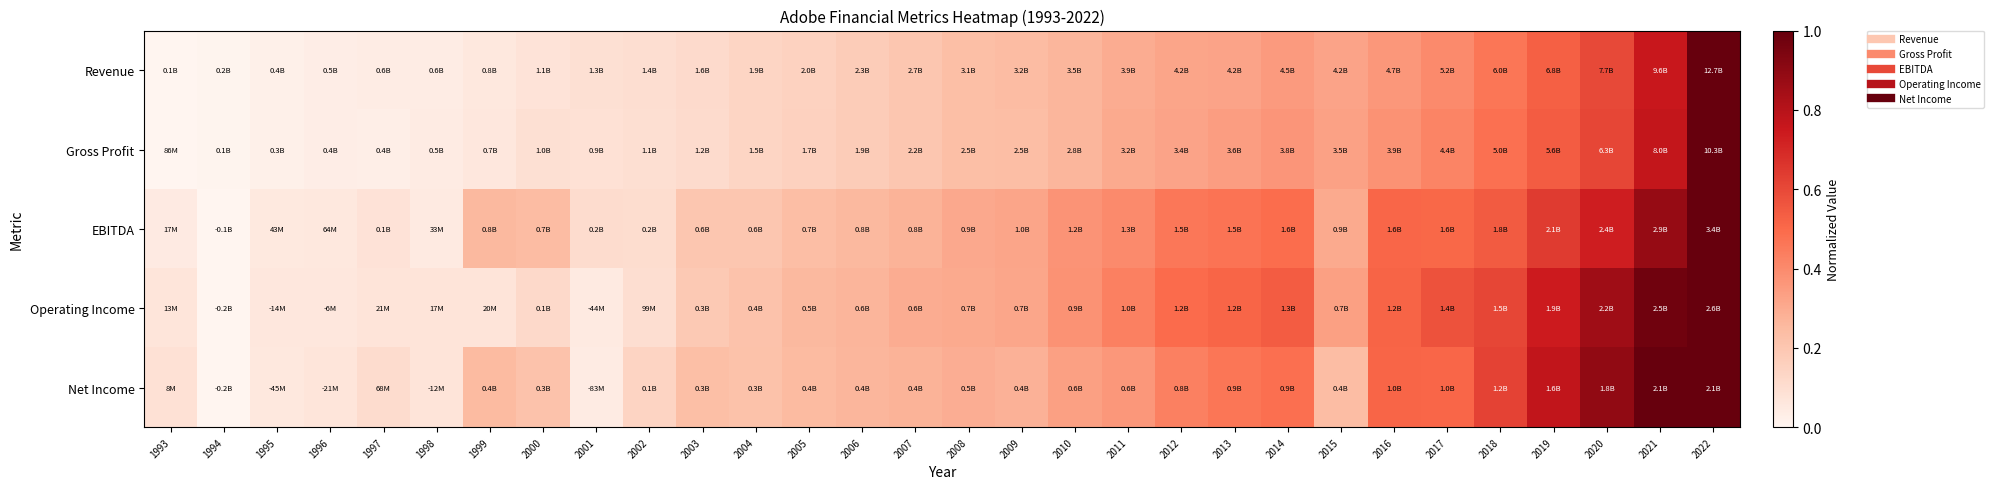

At how many categories does at least one series exceed 0?

30